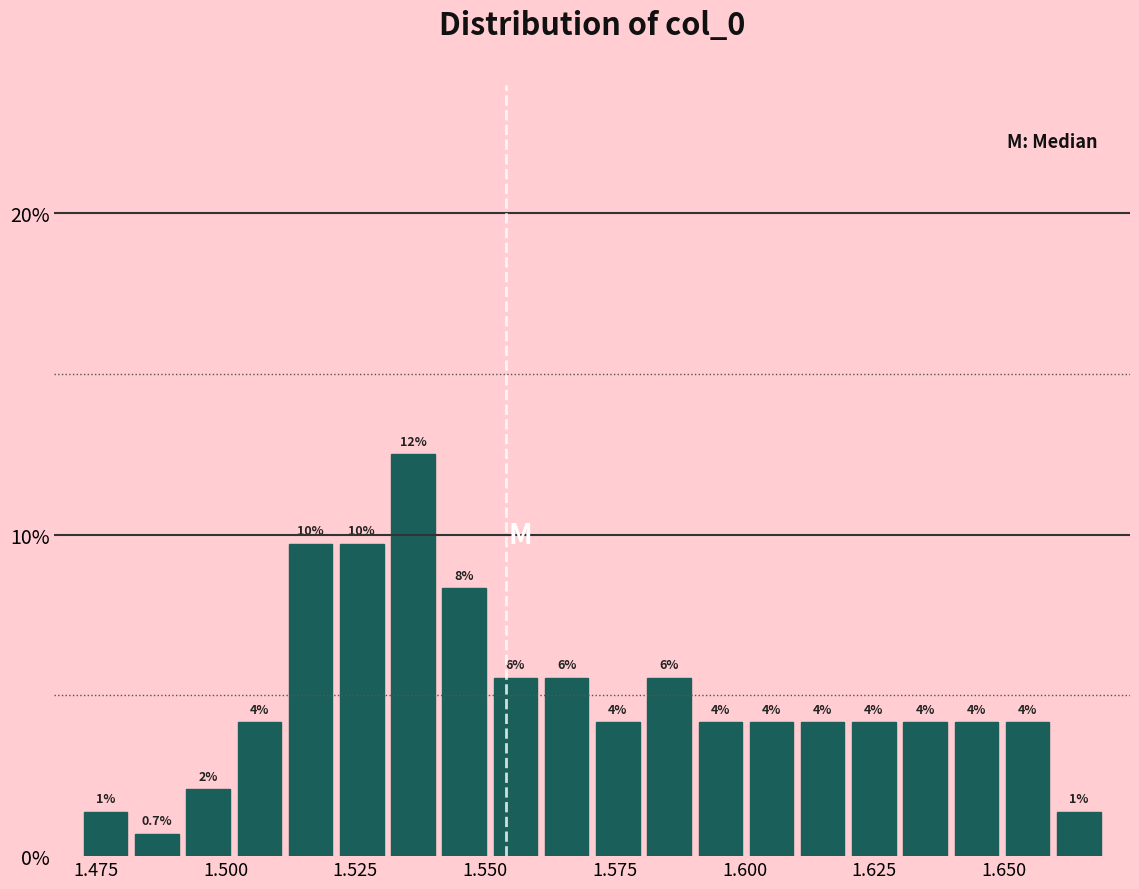

Around what value on the x-axis is the tallest bar? Give the approximate position of its centre, as read against the axis.

1.535